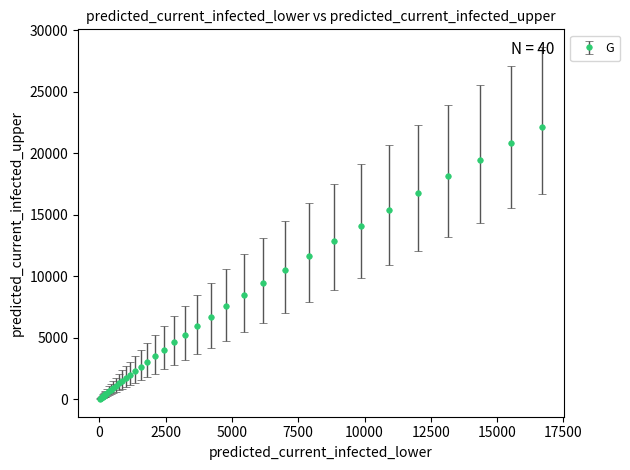

What is the greatest value displayed?

22144